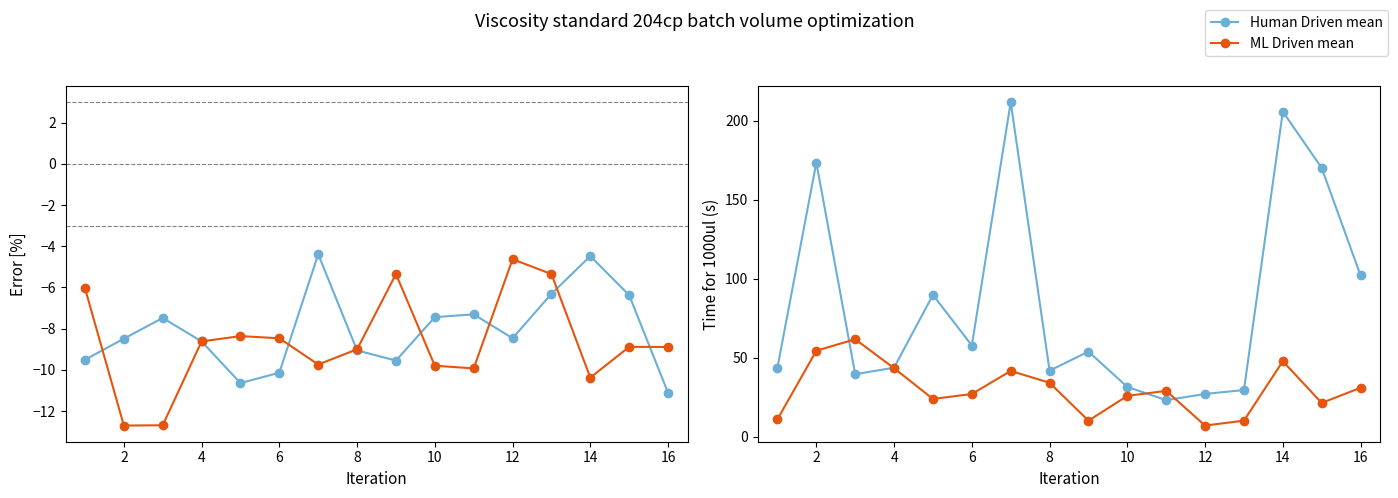

What is the lowest value of the Human Driven mean series?

23.1